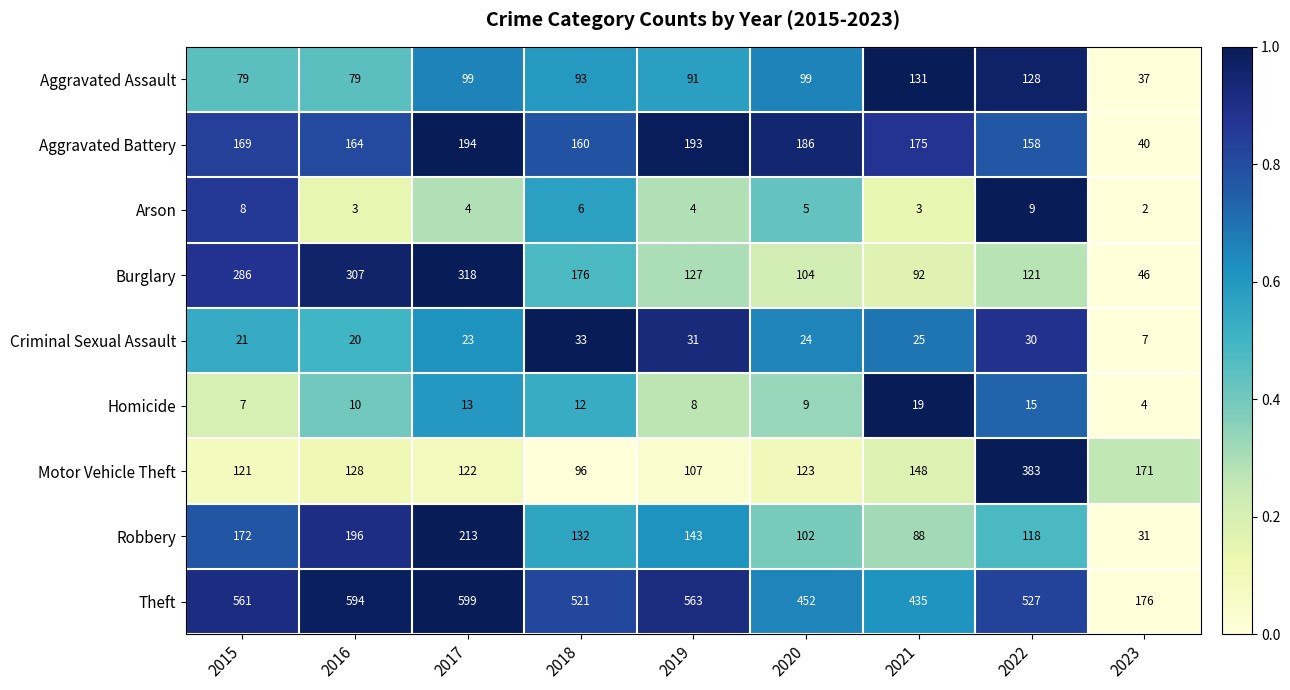

Which category has the highest value across all series?

2017